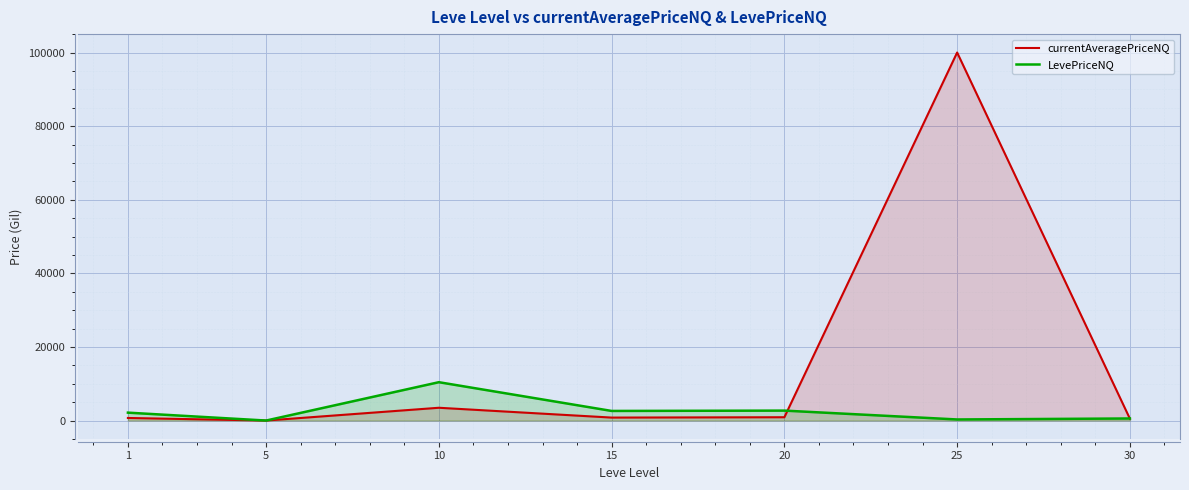

Which series has the largest range (max minus min)?

currentAveragePriceNQ